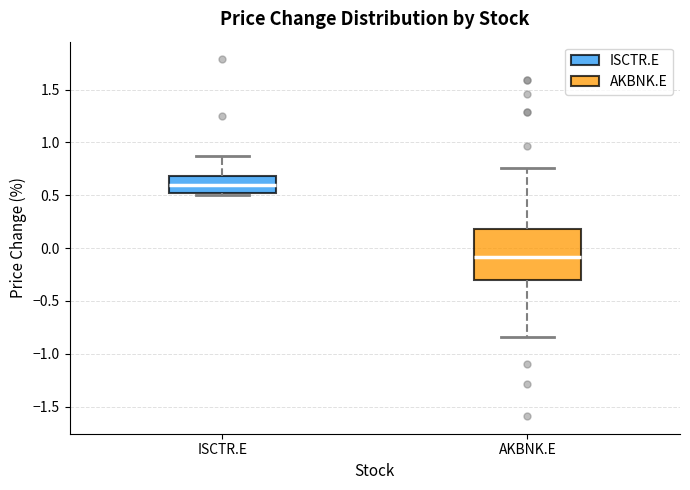

Where does the upper whisker of the box for ISCTR.E end on the y-axis? The values are not printed on the chart, so give them approximately, as read against the axis.

0.90